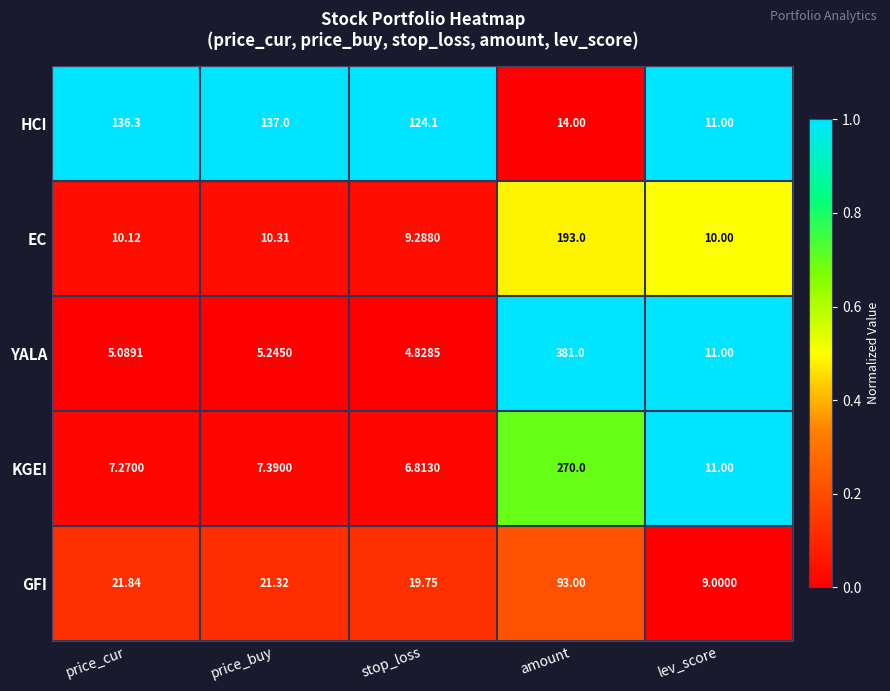

Rank the series at stop_loss from lowest to highest value.

YALA, KGEI, EC, GFI, HCI